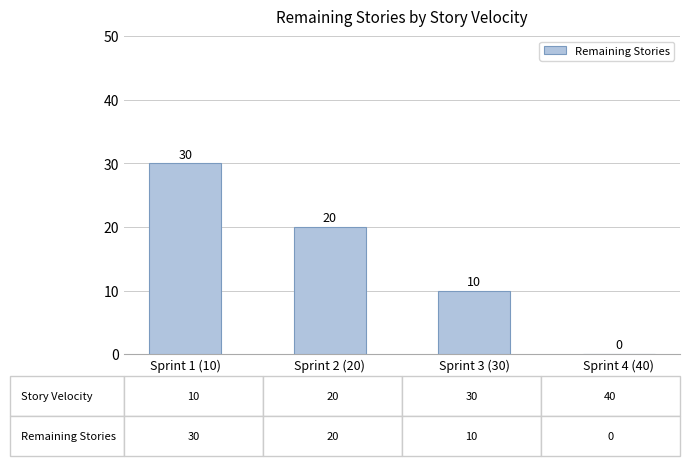

What is the approximate value at Sprint 3 (30), to the nearest 10?

10